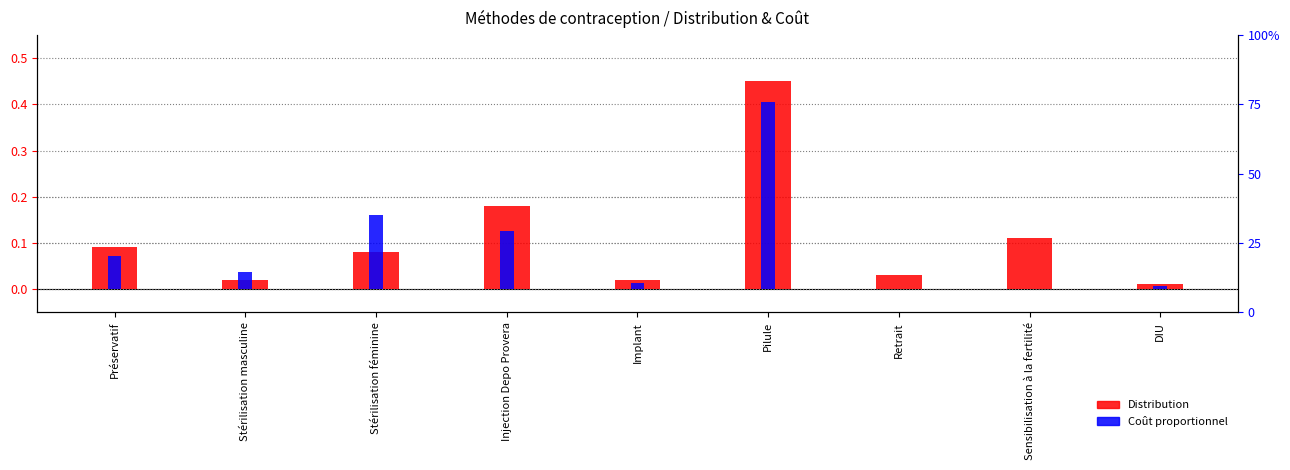

List the series in order of their overall mean, highest first.

Distribution, Coût proportionnel